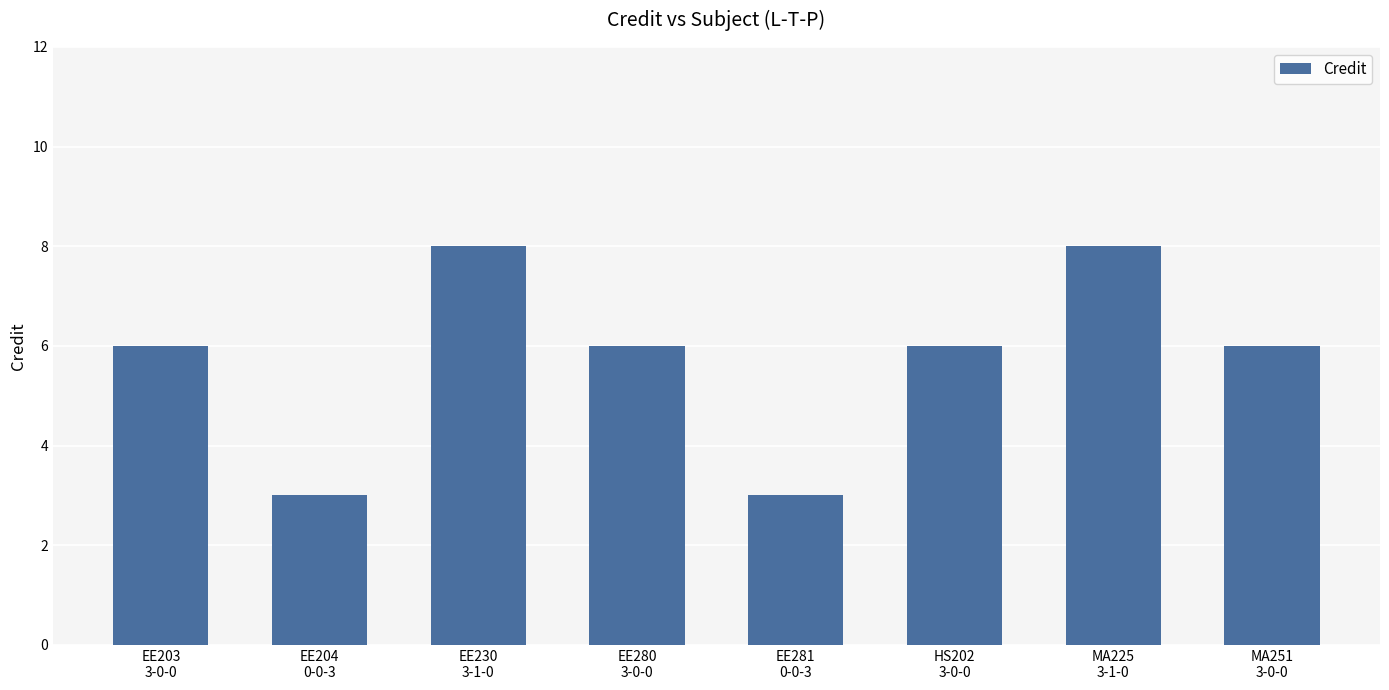

What is the value of the 4th bar from the left?

6